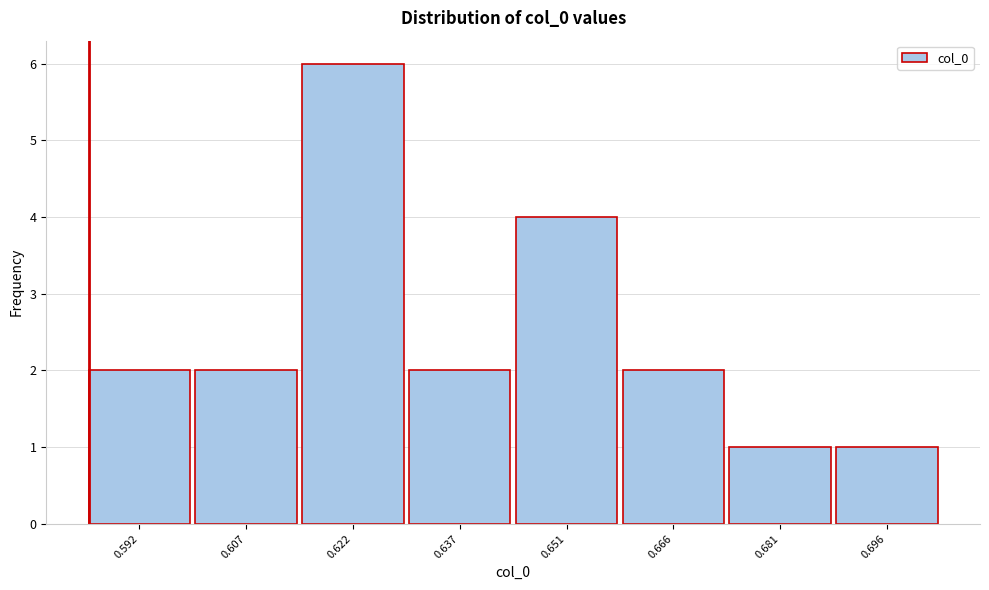

Reading right to left, extract all data points from this chart.

0.696=1	0.681=1	0.666=2	0.651=4	0.637=2	0.622=6	0.607=2	0.592=2